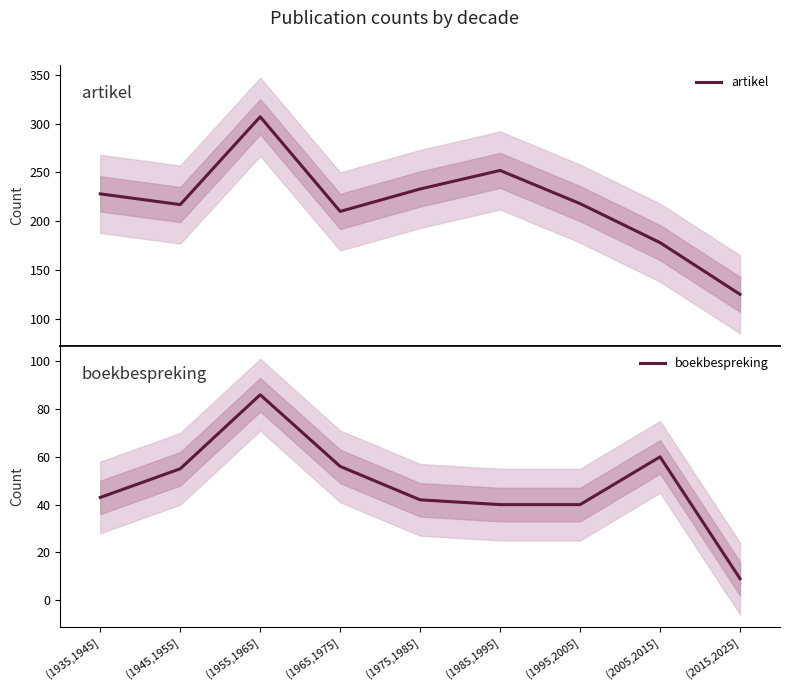

What is the difference between the artikel values at (1985,1995] and (1995,2005]?

34